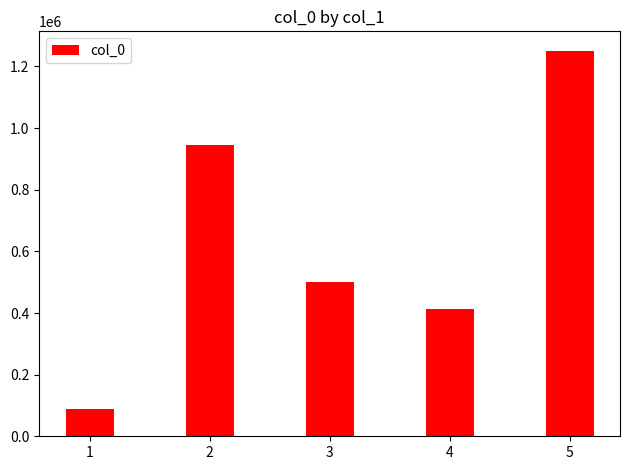

Are the bars horizontal?

No